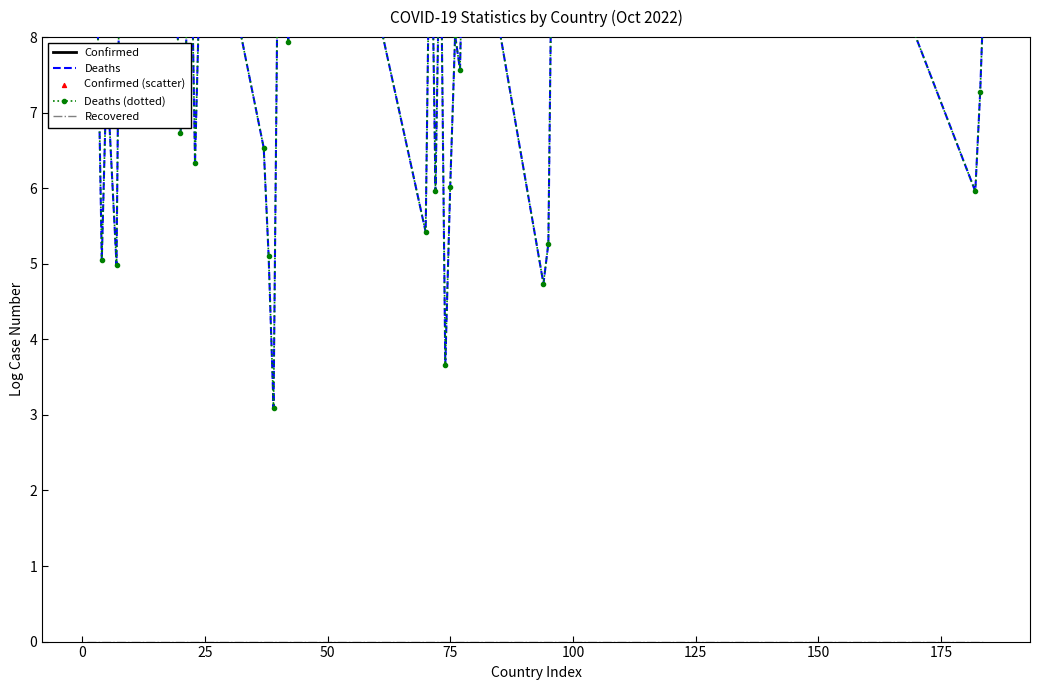

Which series contains the highest Y value?

Confirmed